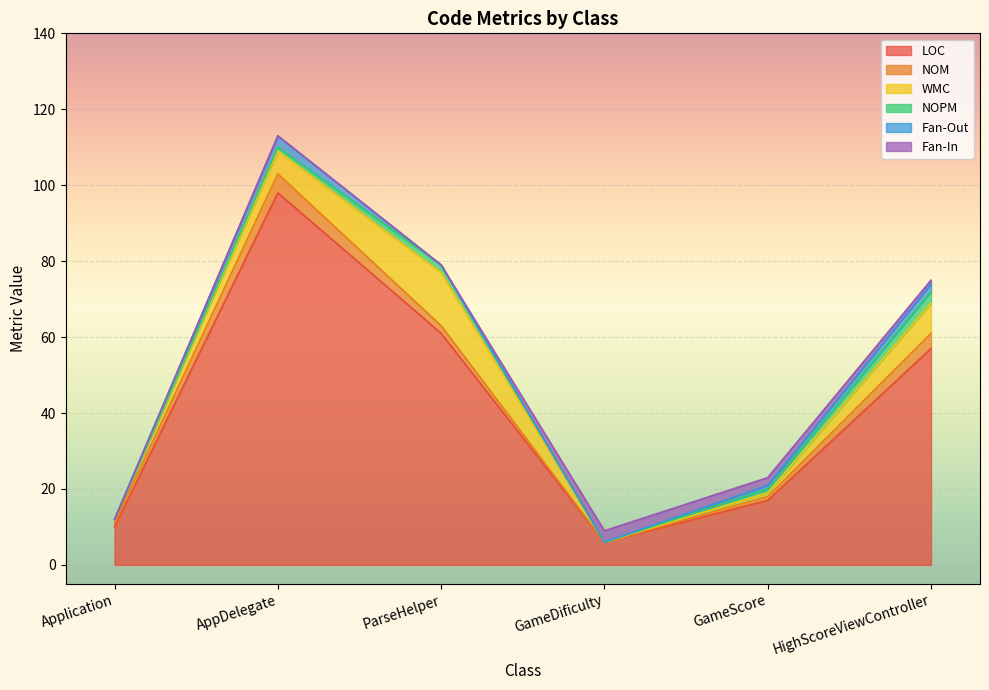

Count the number of data series in this chart.

6